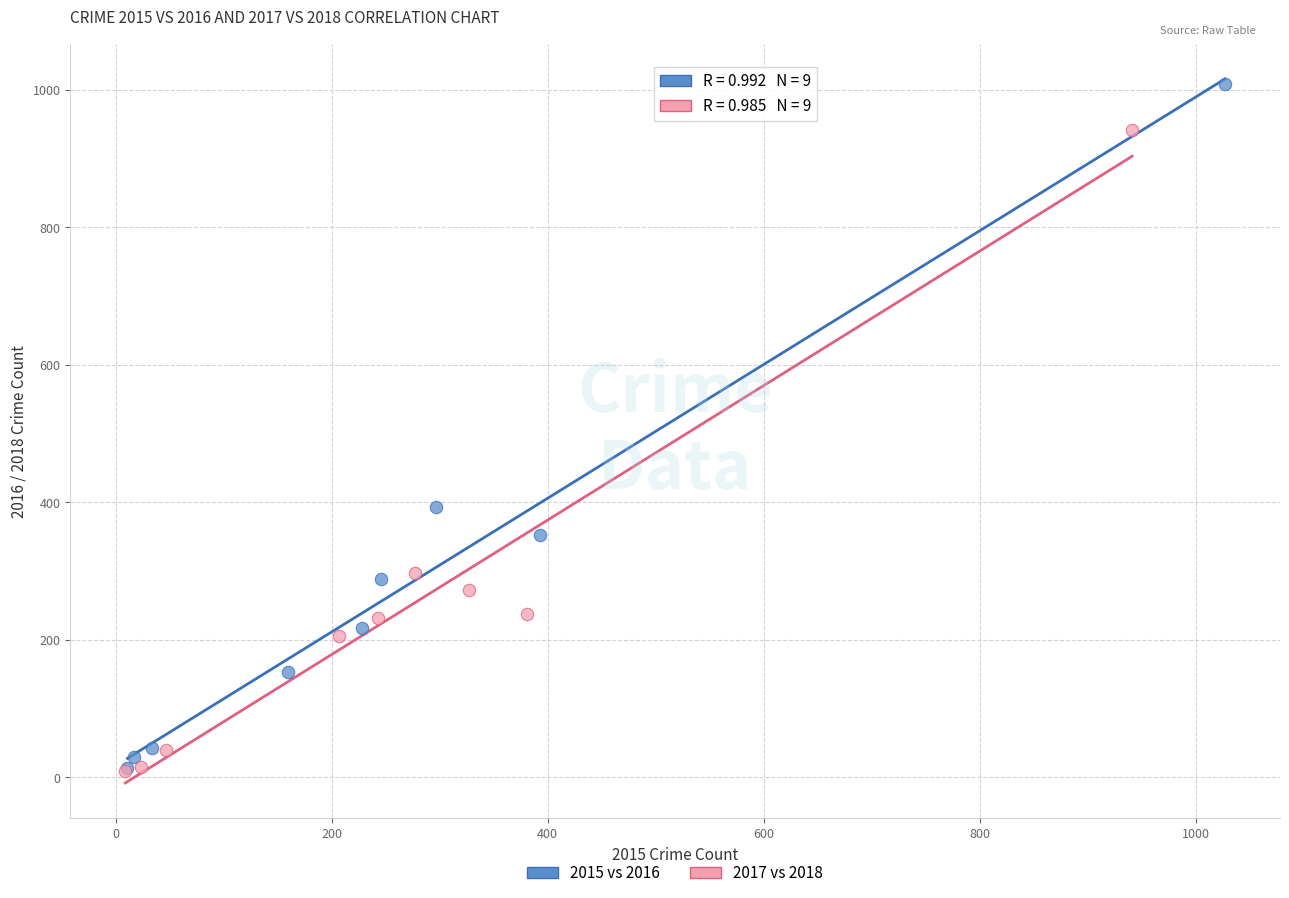

Which series contains the highest Y value?

2015 vs 2016